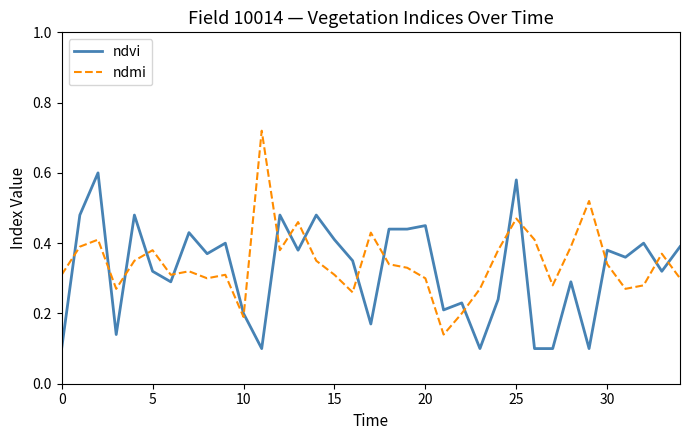

Which series has the widest spread of values?

ndmi